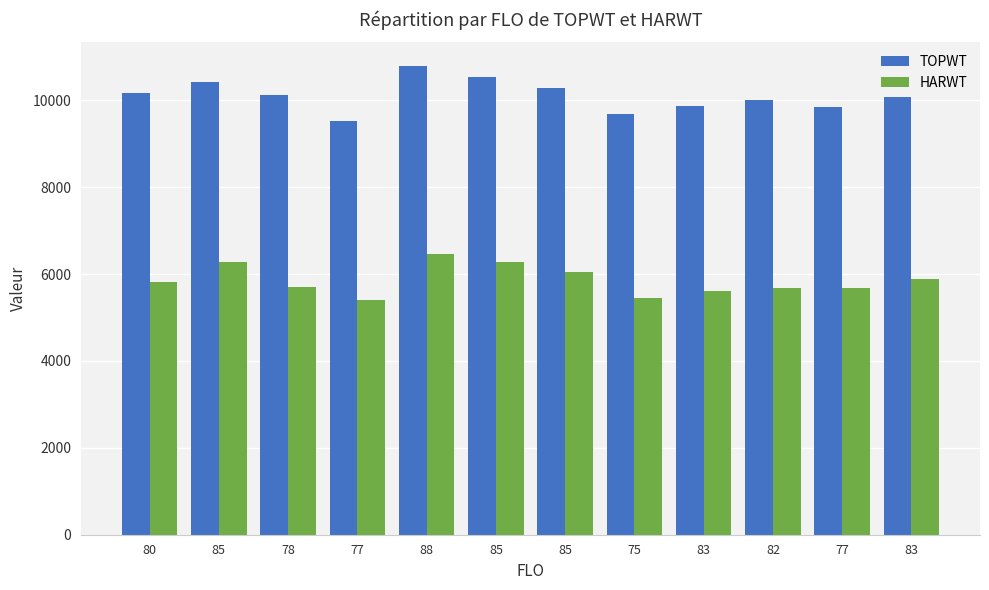

What is the sum of the HARWT values at 85 and 77?

11966